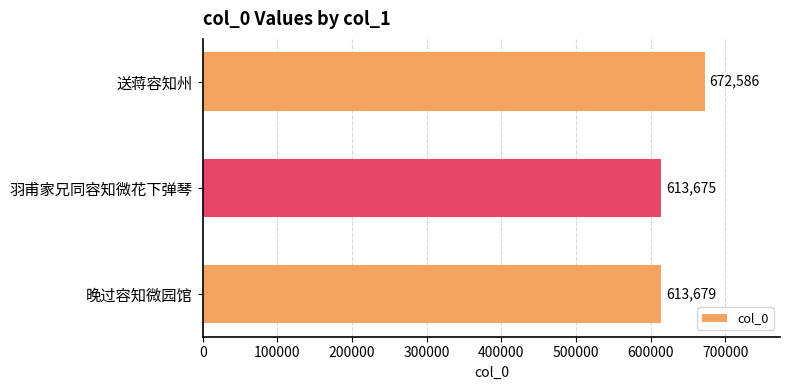

Are the bars grouped side by side (vs. stacked)?

No